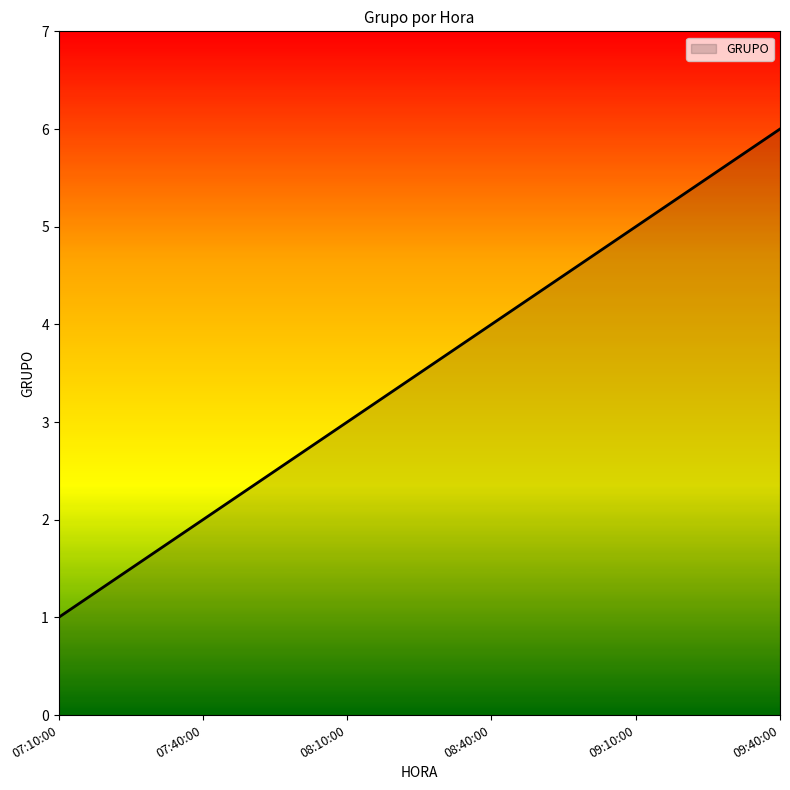

What is the maximum value shown in the chart?

6